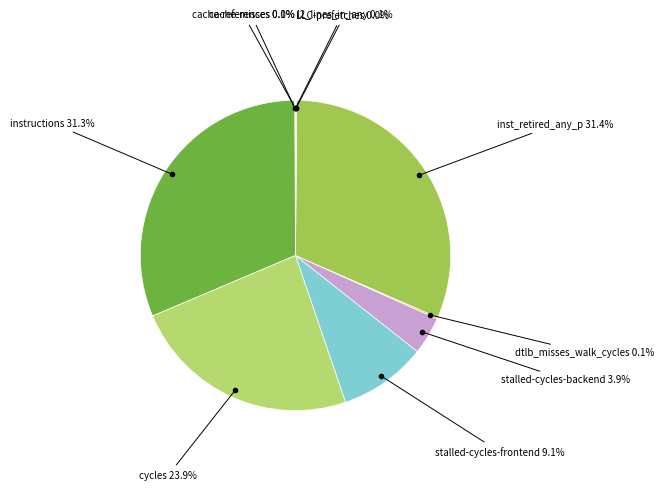

Does cycles represent more than half of the total?

No